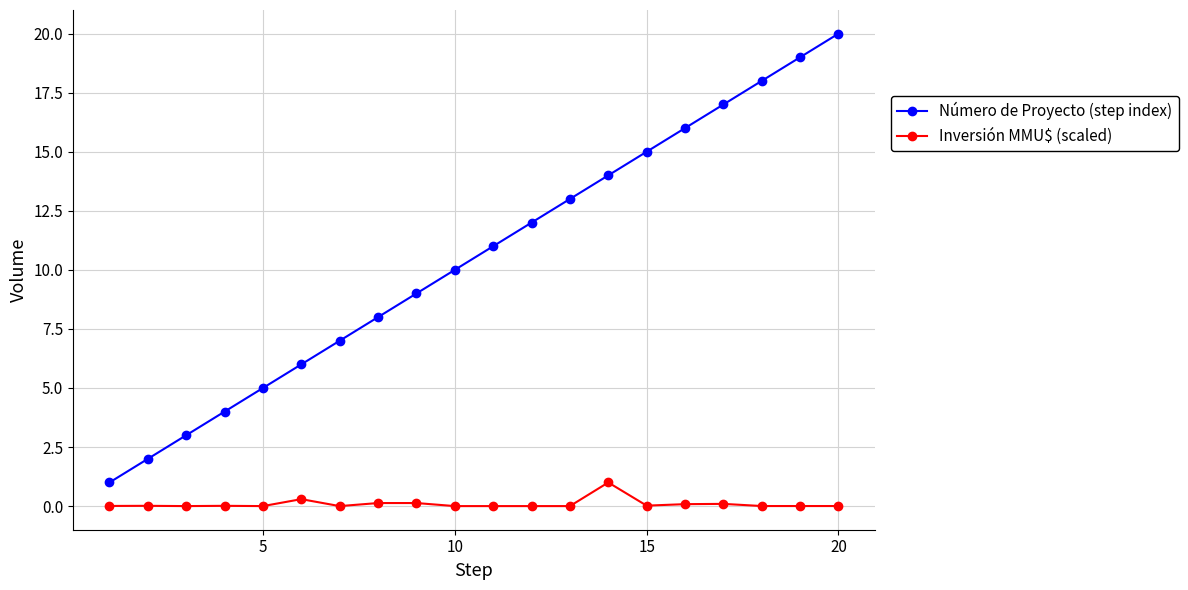

What is the maximum value for Inversión MMU$ (scaled)?

1.0